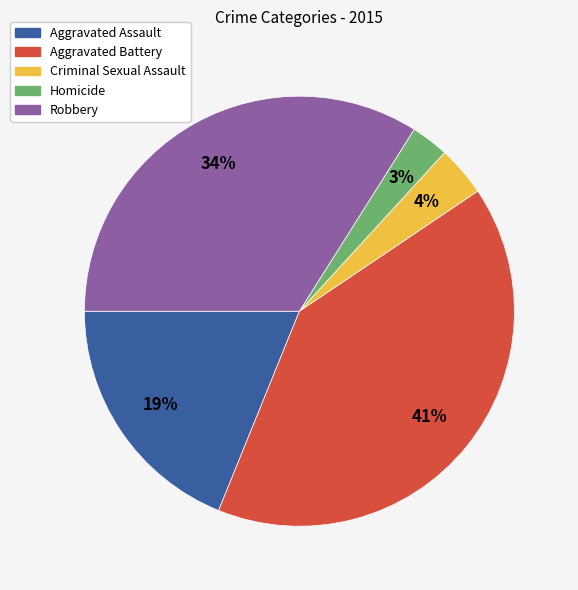

To the nearest percent, what percentage of the pie is Aggravated Battery?

41%